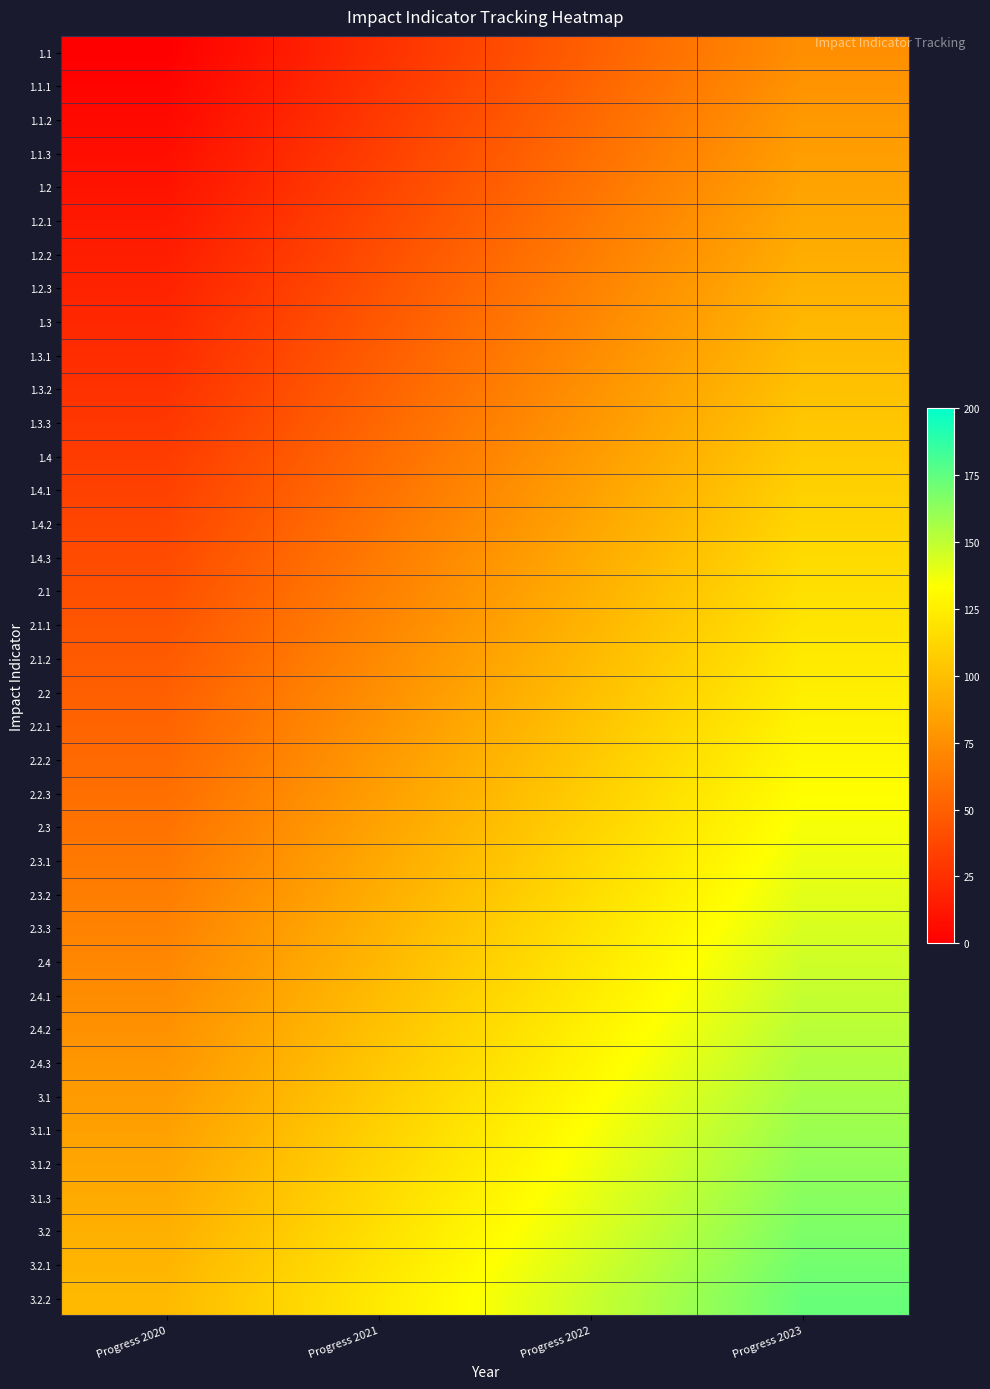

Which has a higher value, Progress 2023 or Progress 2022?

Progress 2023